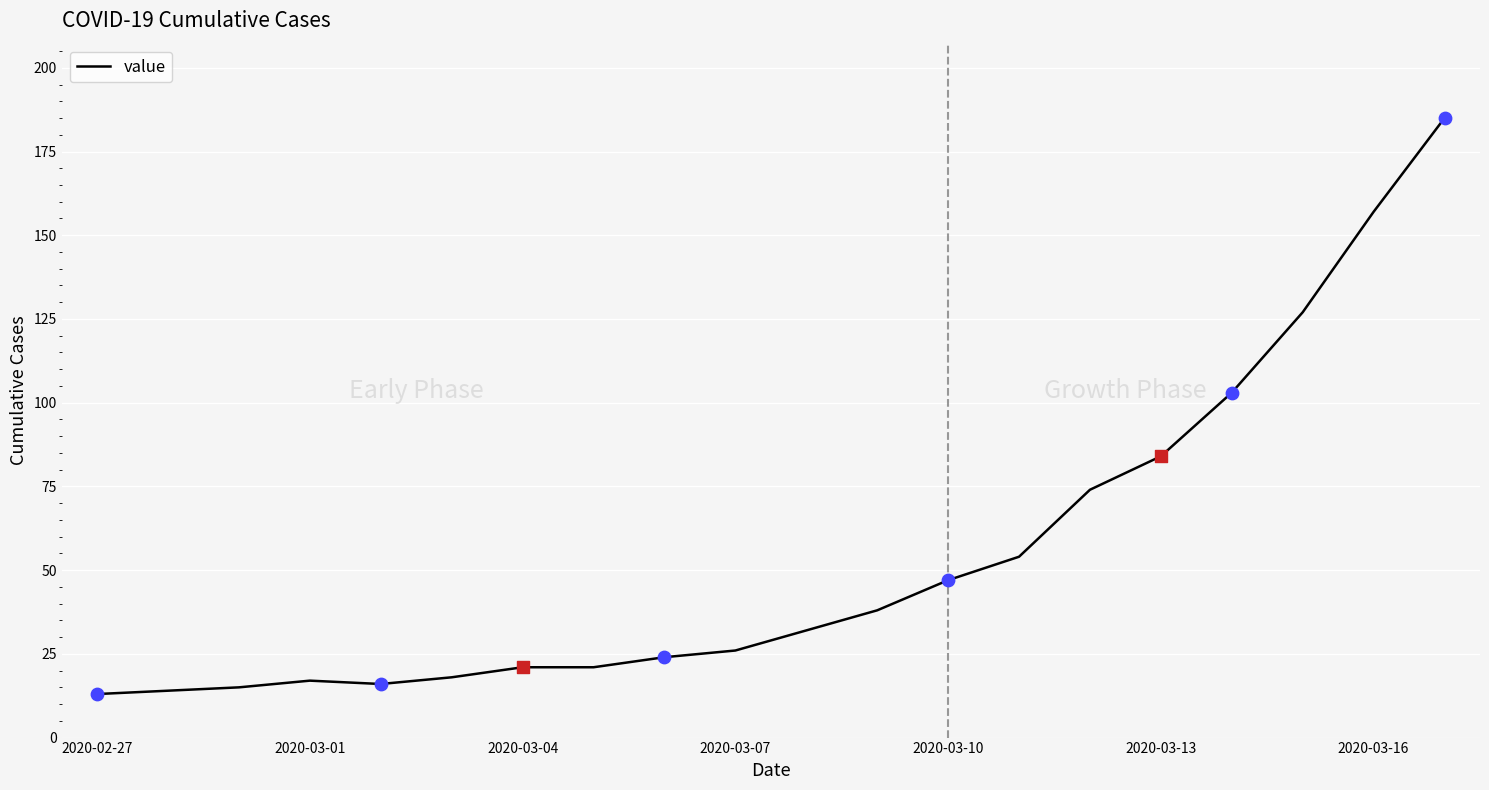

What is the difference between the maximum and minimum values?

172